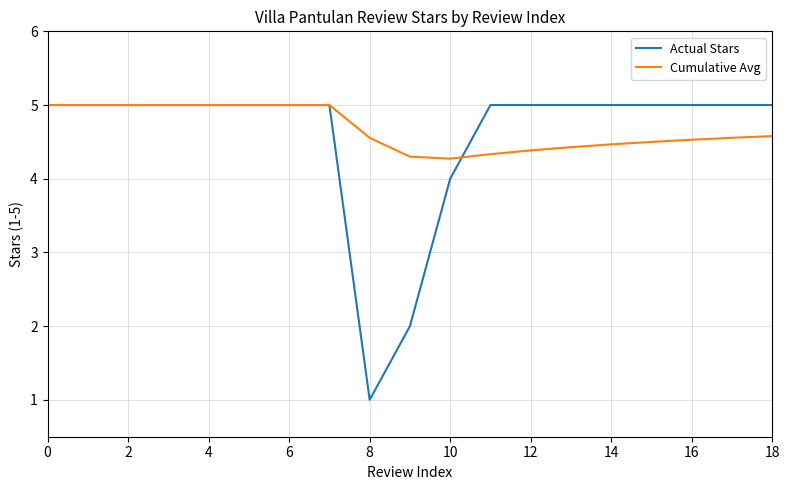

Which series has the widest spread of values?

Actual Stars